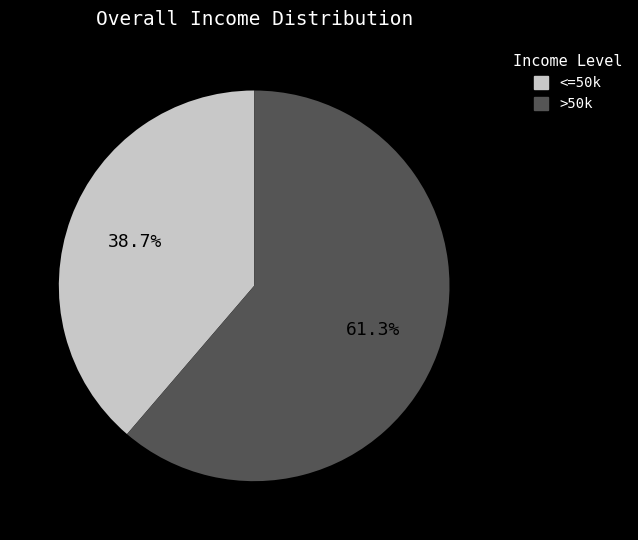

Is there any slice that represents more than half of the pie?

Yes